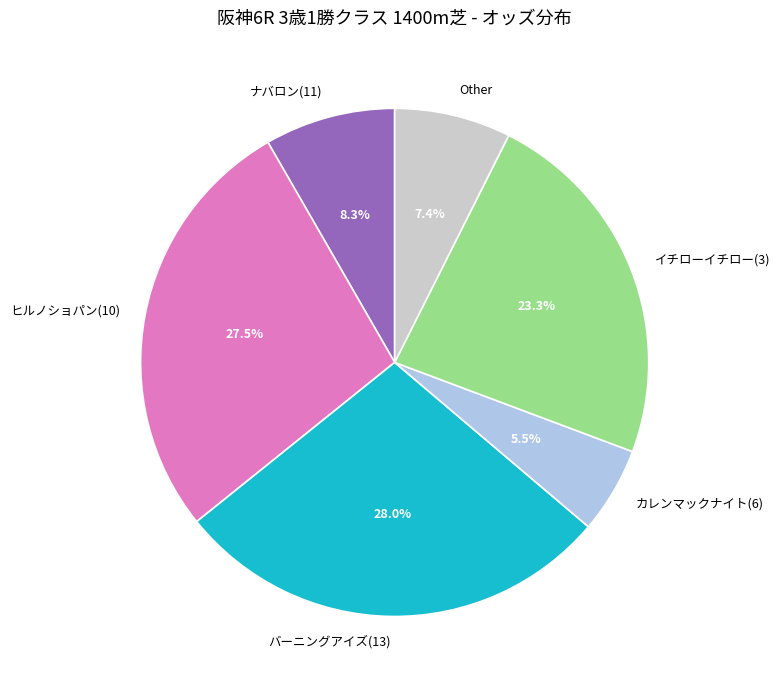

What is the largest slice in the pie chart?

バーニングアイズ(13)